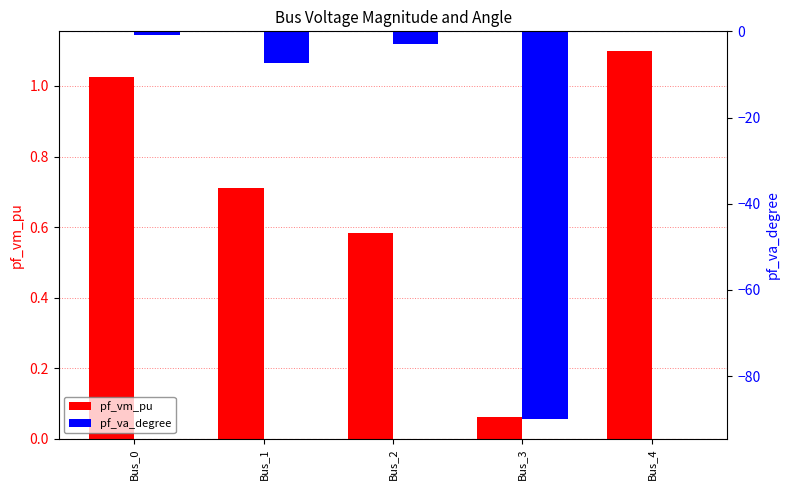

Which series changed the most between Bus_1 and Bus_3?

pf_va_degree